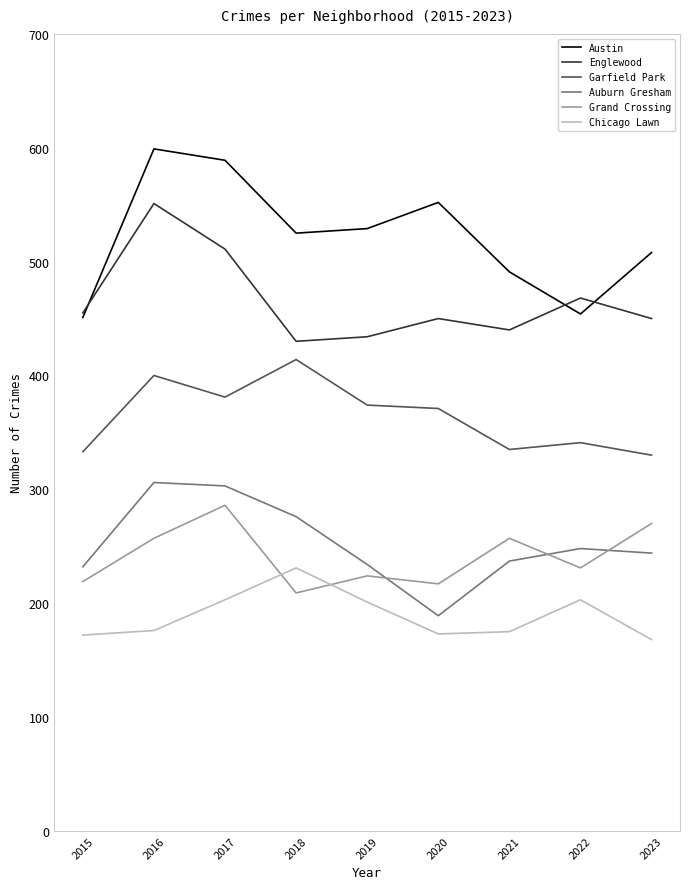

Is this an area chart (filled region under the line)?

No